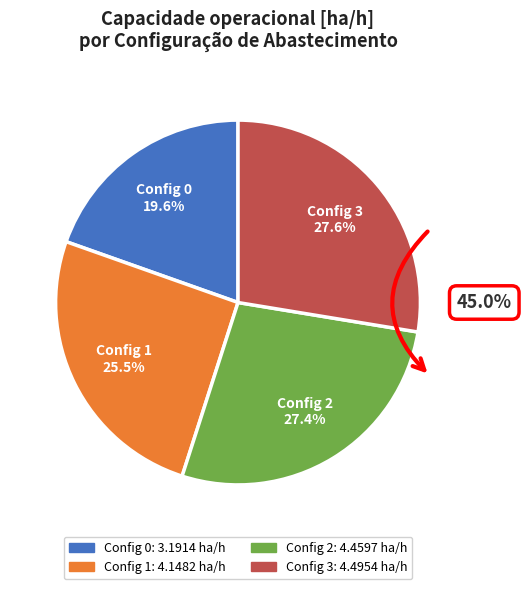

How many segments does this pie chart have?

4